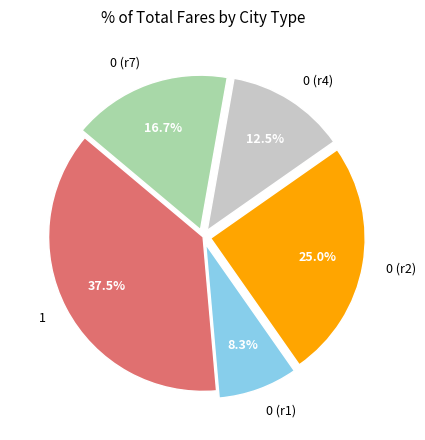

Is there any slice that represents more than half of the pie?

No